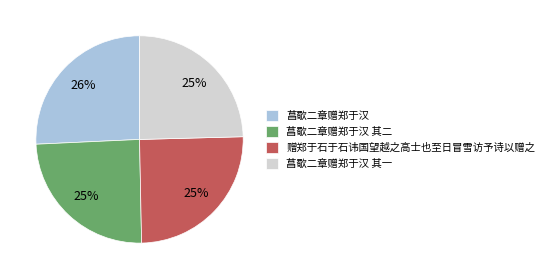

The 菖歜二章赠郑于汉 slice represents 12% of the pie. True or false?

False